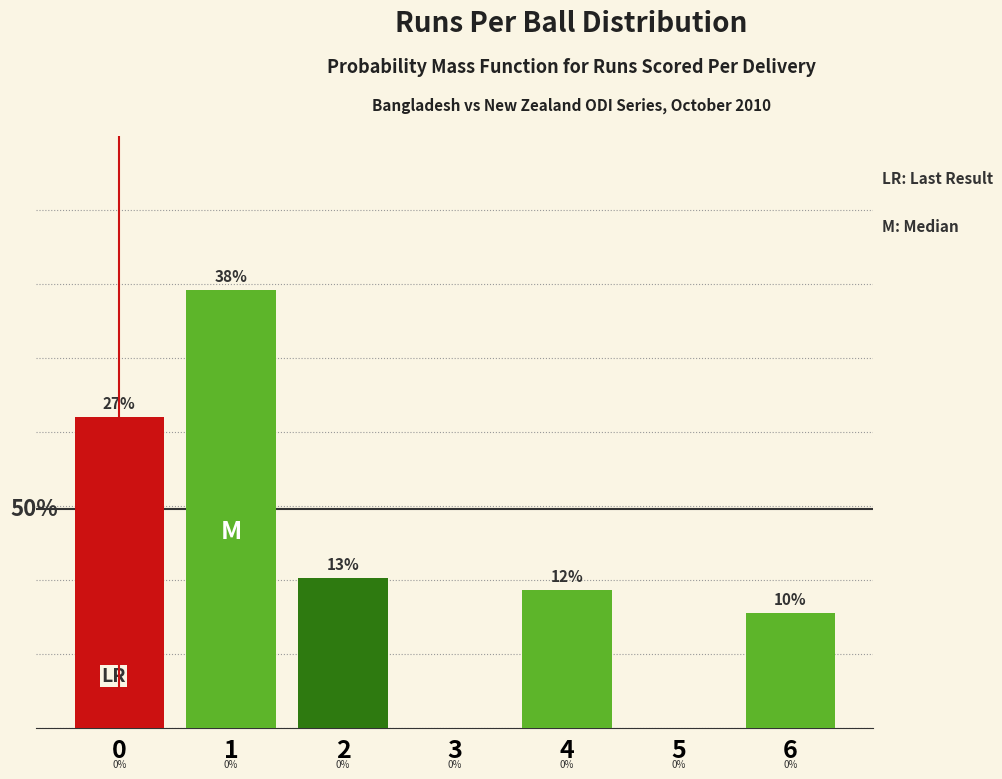

Are the bars horizontal?

No